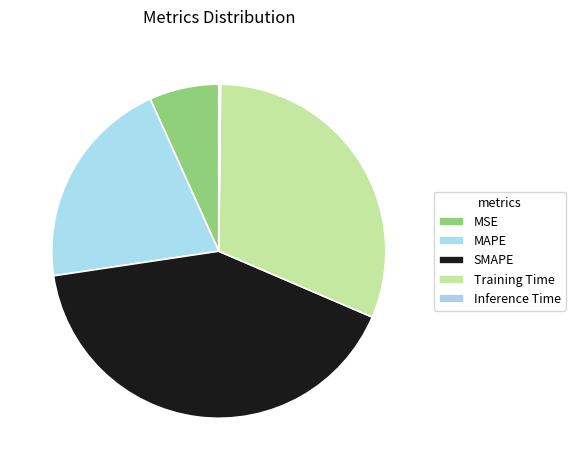

Does MAPE represent more than half of the total?

No